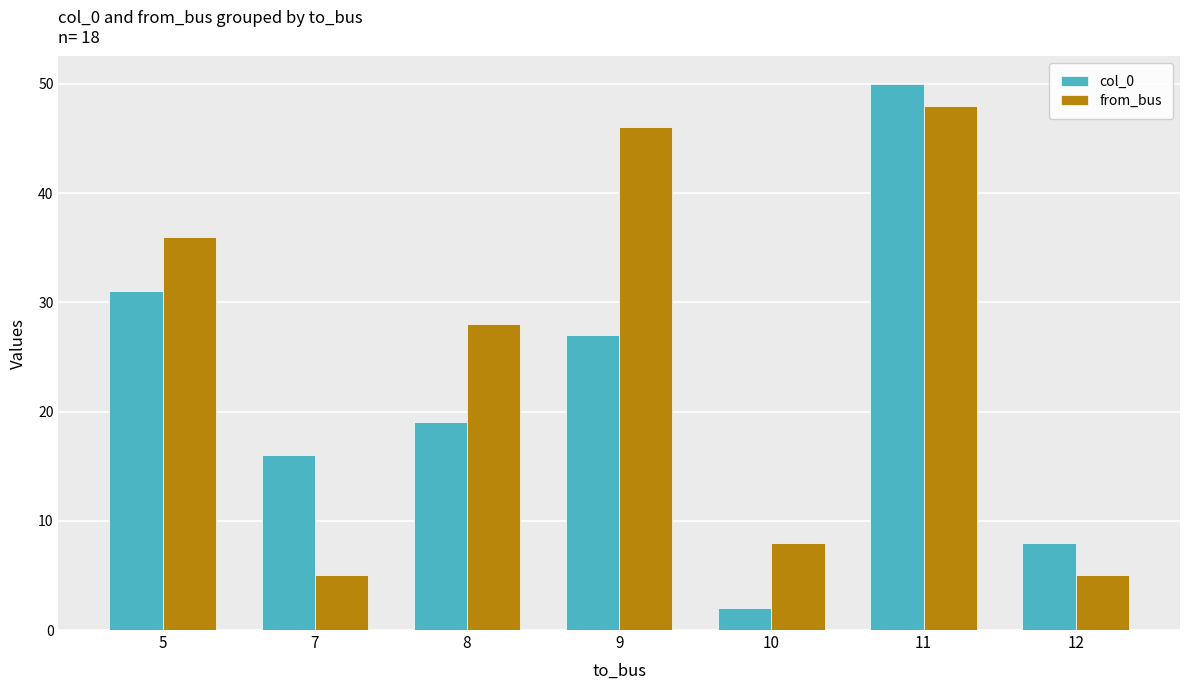

The value of from_bus at 12 is 9. True or false?

False